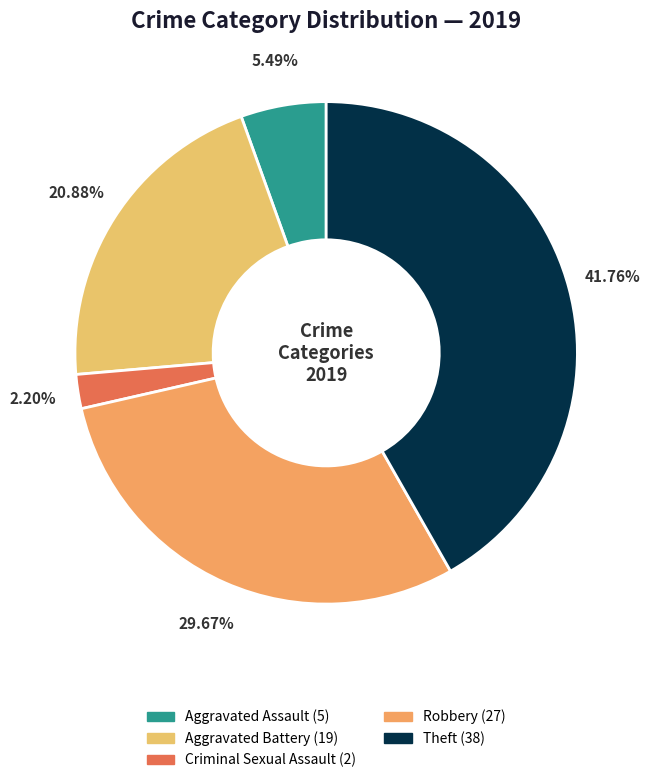

How many segments does this pie chart have?

5